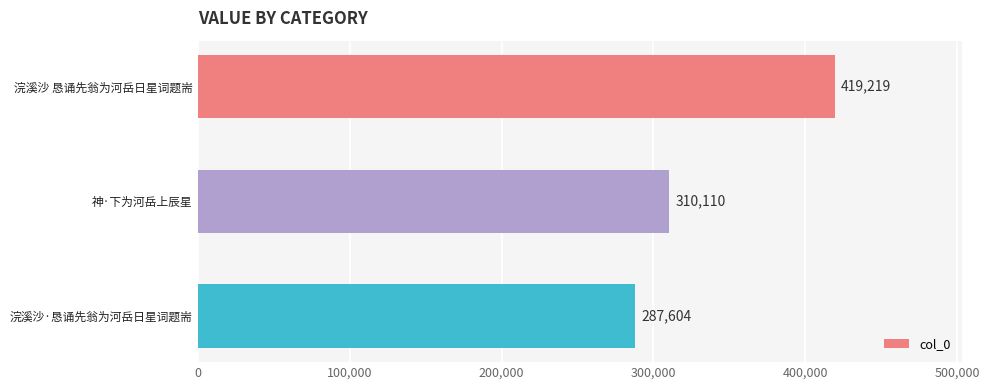

What is the change in value from 浣溪沙 恳诵先翁为河岳日星词题耑 to 神·下为河岳上辰星?

-109109